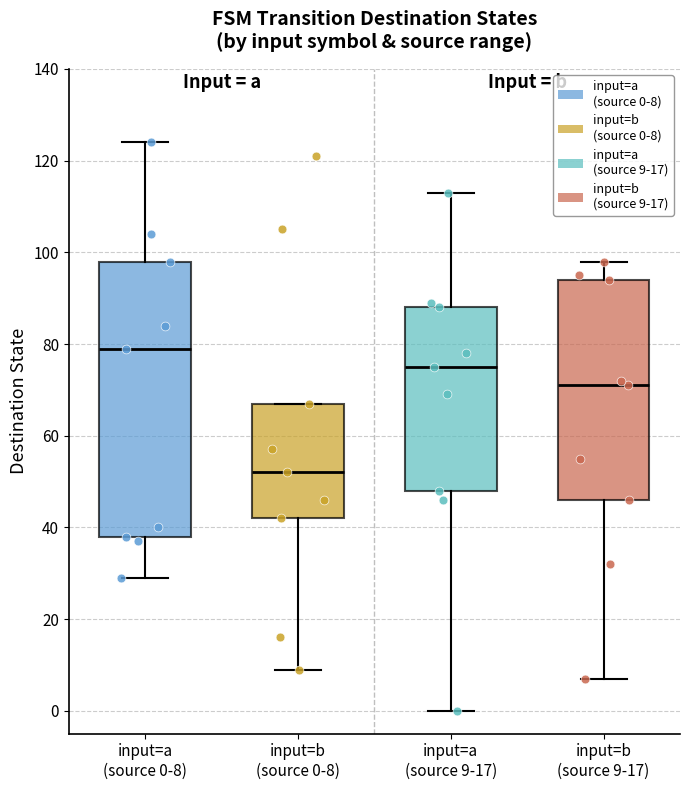

Which box is the tallest, from its lower edge to its upper edge?

input=a (source 0-8)